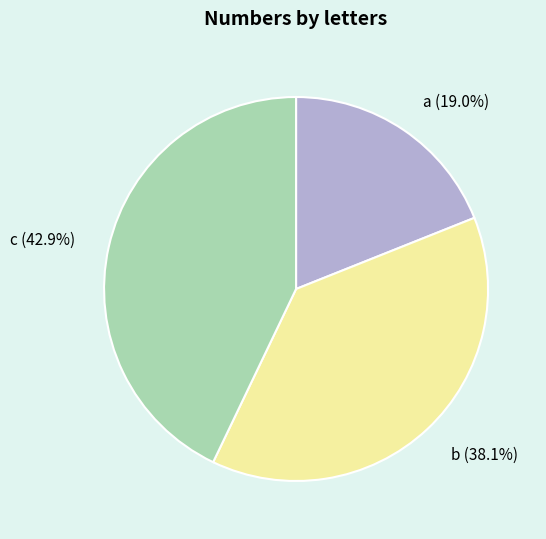

Between a and c, which is larger?

c